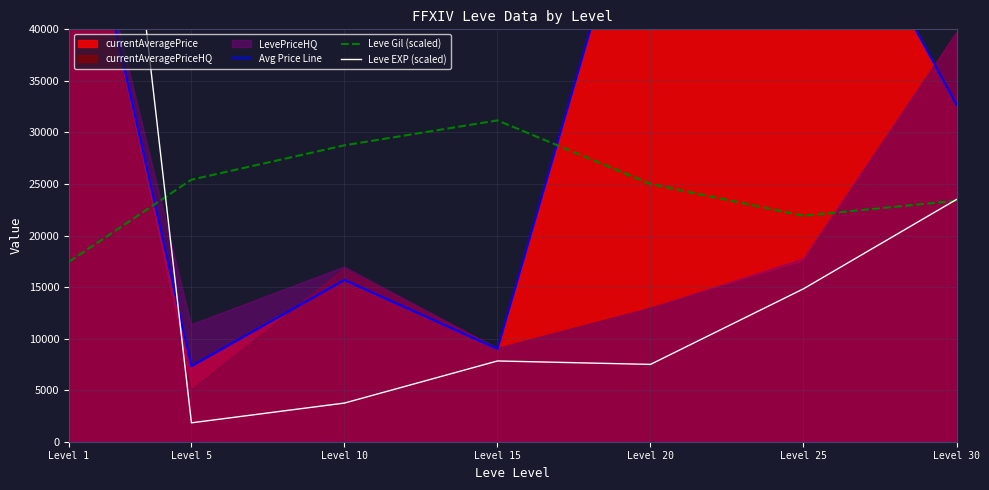

In Avg Price Line, how many points are lower than both neighbors (excluding endpoints)?

2